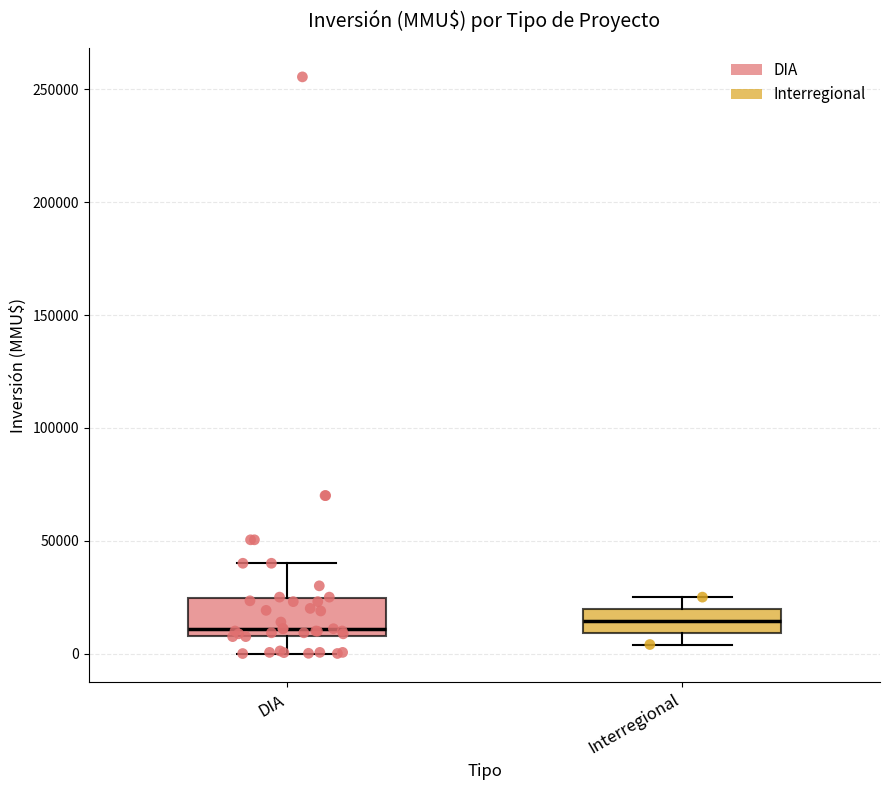

Reading left to right, transcribe this box plot: for each box, give where its median line is, the range the box spans, and where its two whiskers end, as read against the y-axis. The values are not printed on the chart, so give them approximately, as read against the axis.

DIA: median 10000 (just above the box's lower edge), box 10000 to 25000, whiskers 0 to 40000
Interregional: median 15000, box 10000 to 20000, whiskers 5000 to 25000